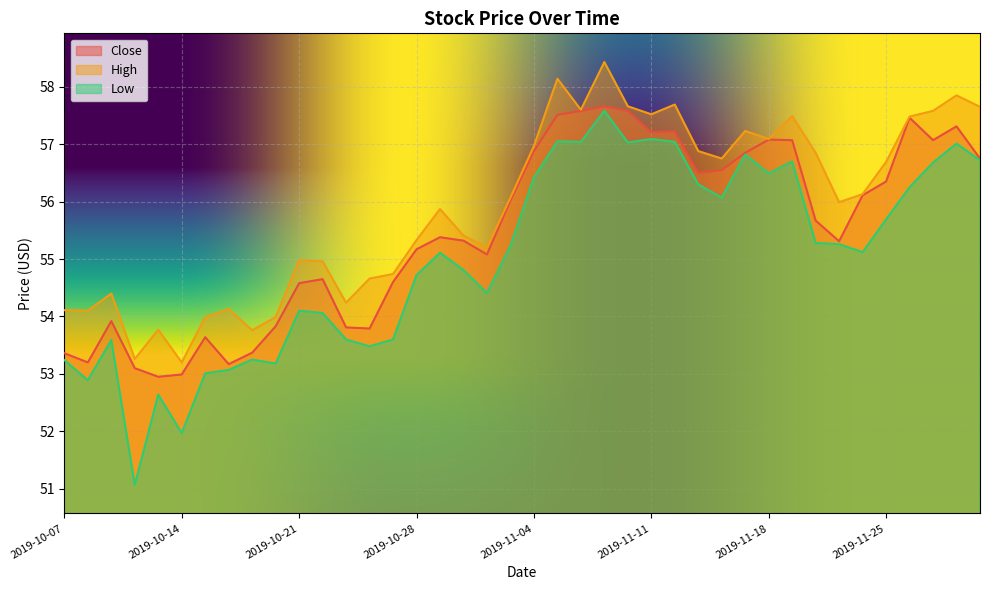

How many interior local peaks does the Close series have?

9